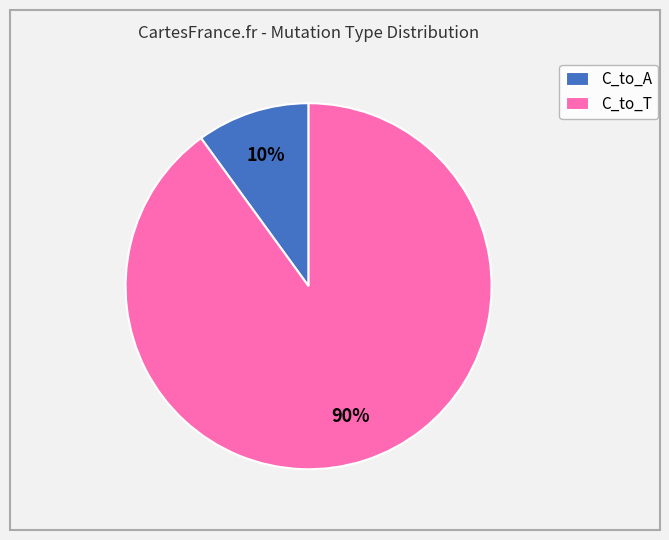

To the nearest percent, what portion does C_to_T represent?

90%